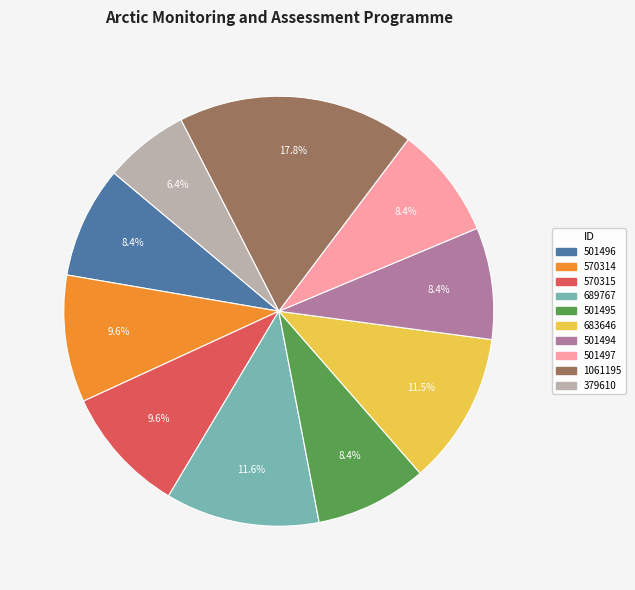

What is the smallest slice in the pie chart?

379610